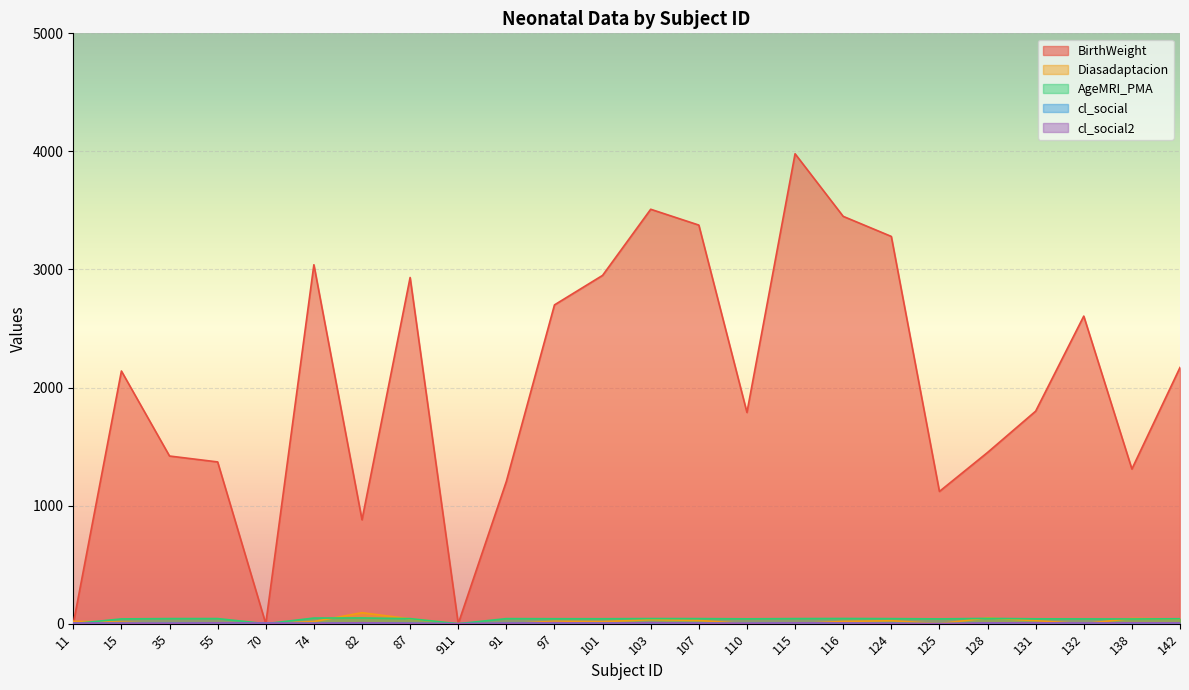

What is the label of the 1st point from the right?

142